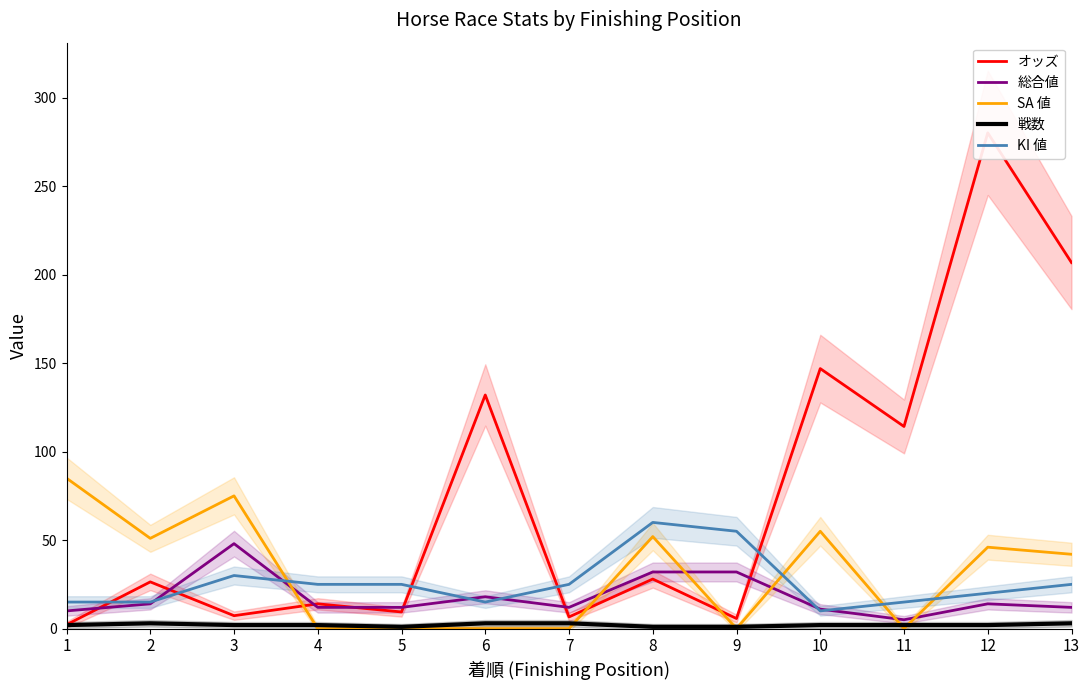

True or false: SA 値 has more than 1 points higher than both neighbors.

True